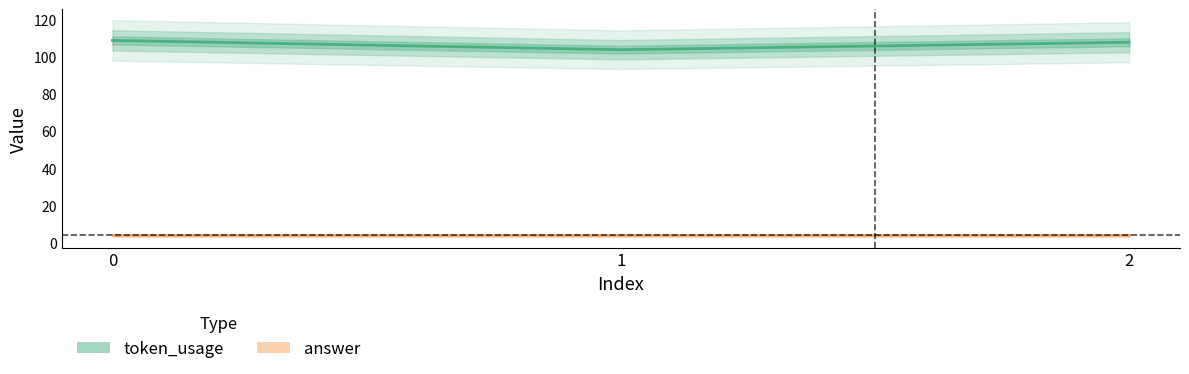

List the series in order of their overall mean, lowest first.

answer, token_usage